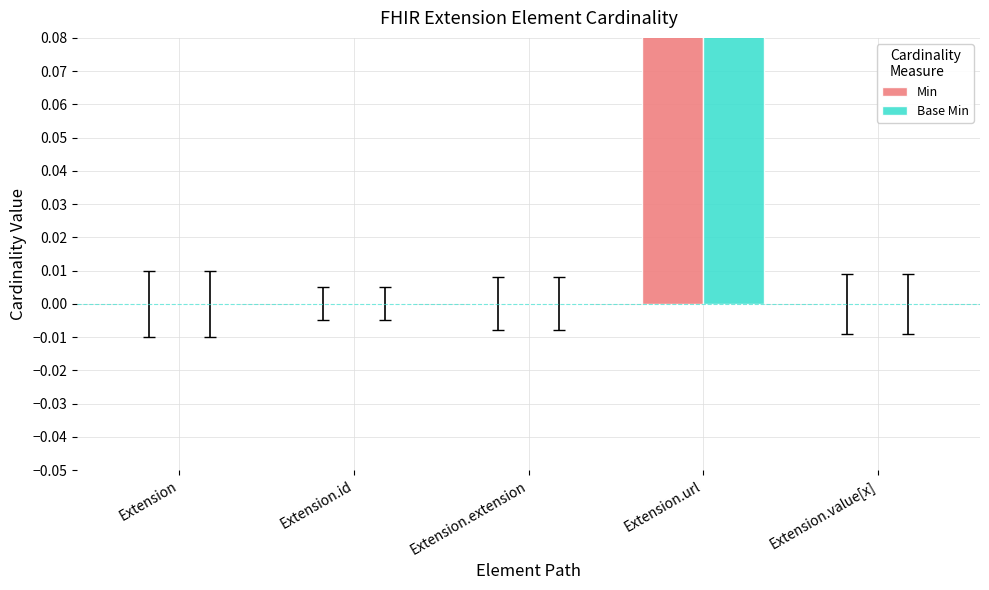

What position from the right is Extension?

5